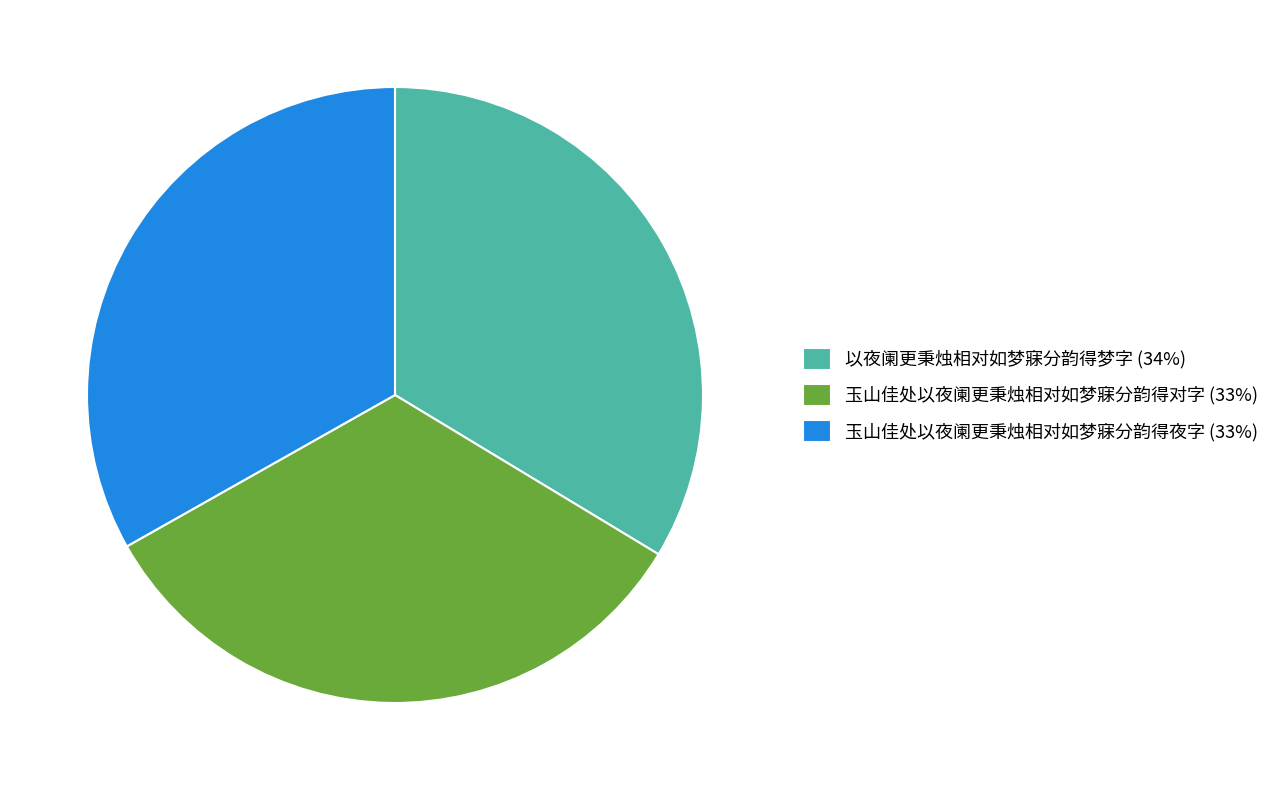

Does 玉山佳处以夜阑更秉烛相对如梦寐分韵得夜字 account for over 50% of the chart?

No